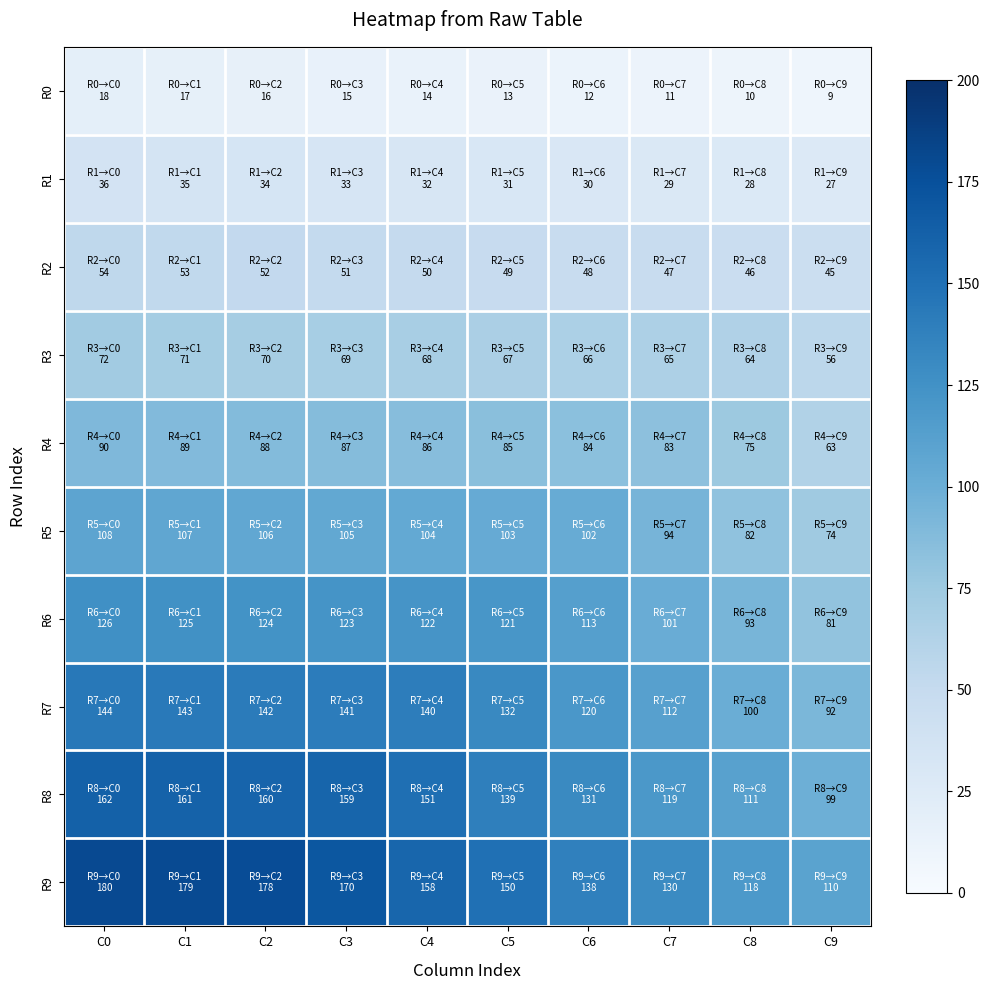

Between C6 and C0, which is larger?

C0